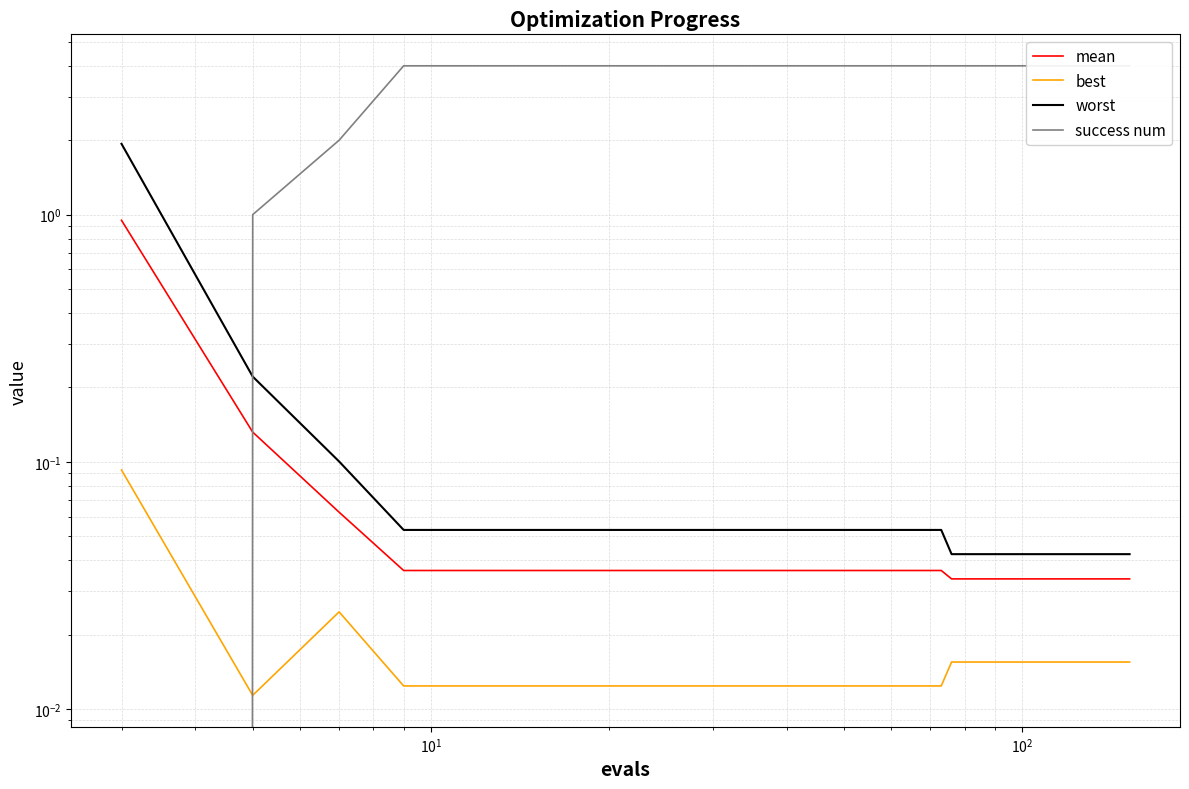

Is this an area chart (filled region under the line)?

No